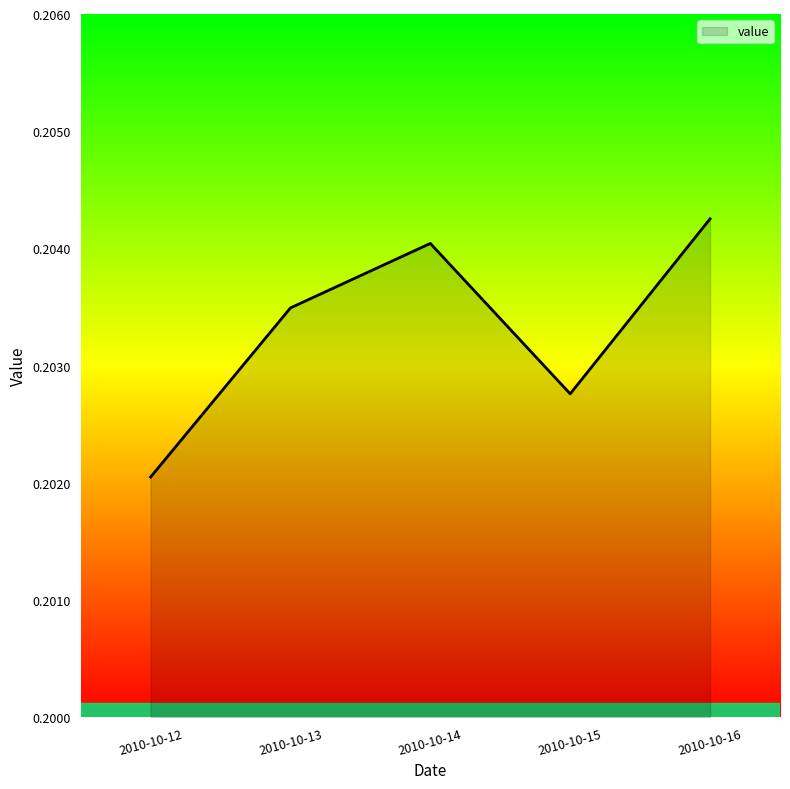

Where is the first local maximum?

2010-10-14